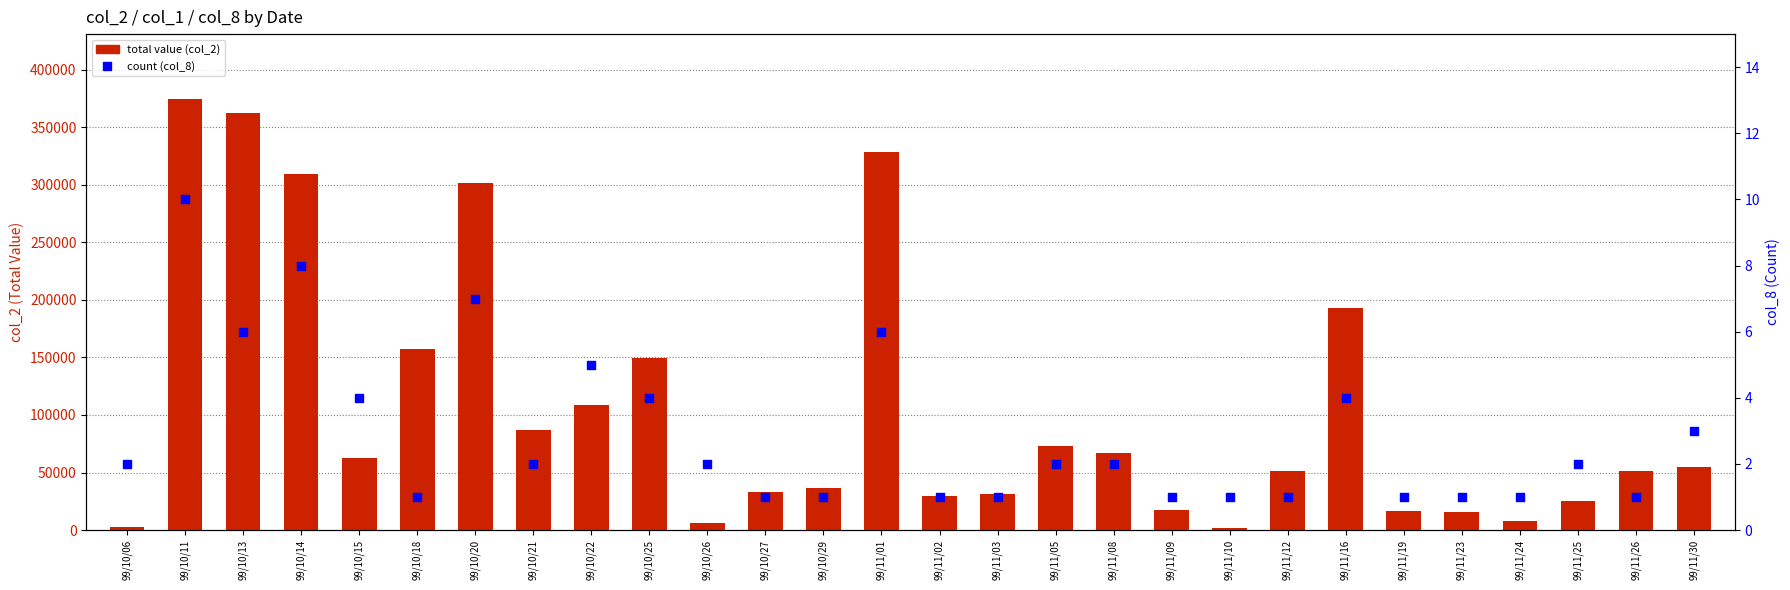

At which category is the sum across all series the highest?

99/10/11